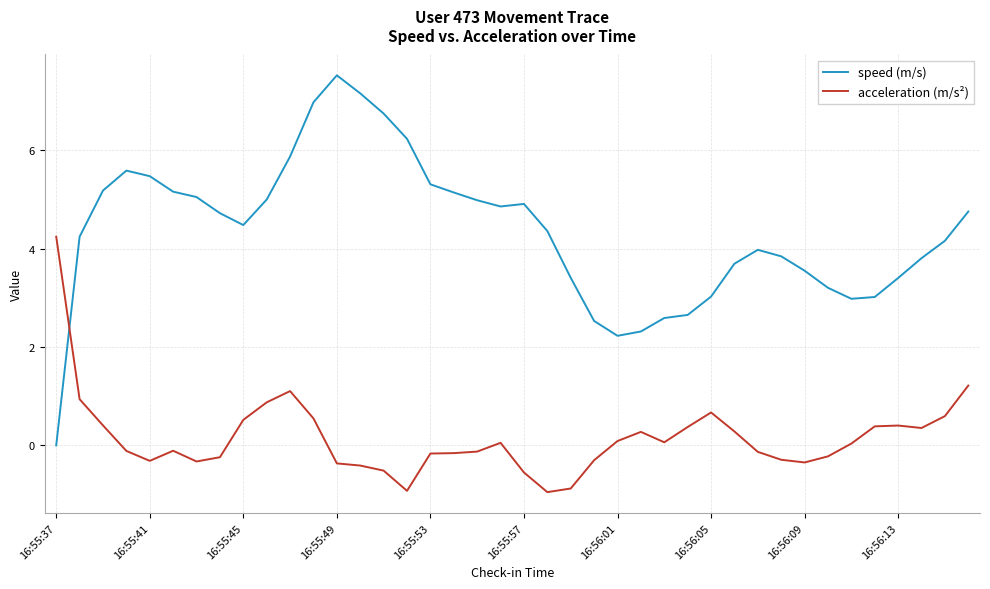

Rank the series by their average value, from highest to lowest.

speed (m/s), acceleration (m/s²)